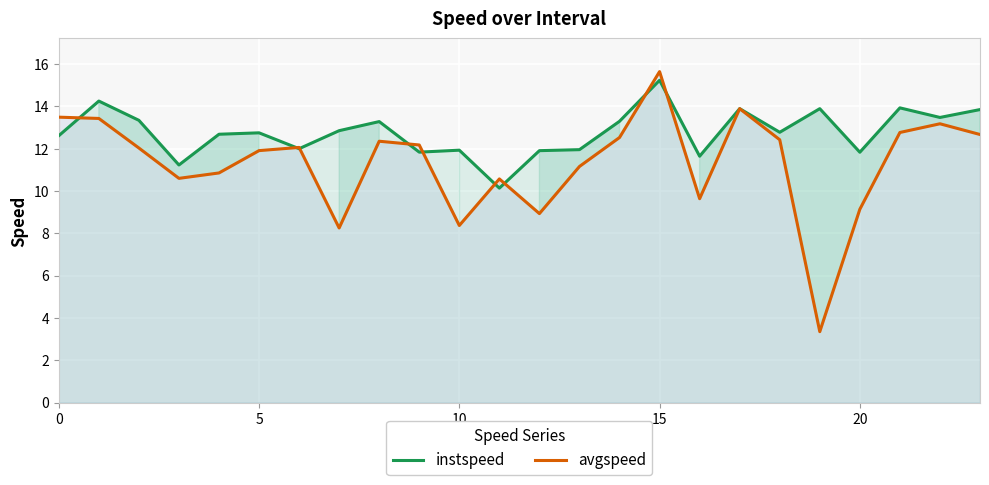

Is the value of instspeed at 23 greater than the value of avgspeed at 14?

Yes